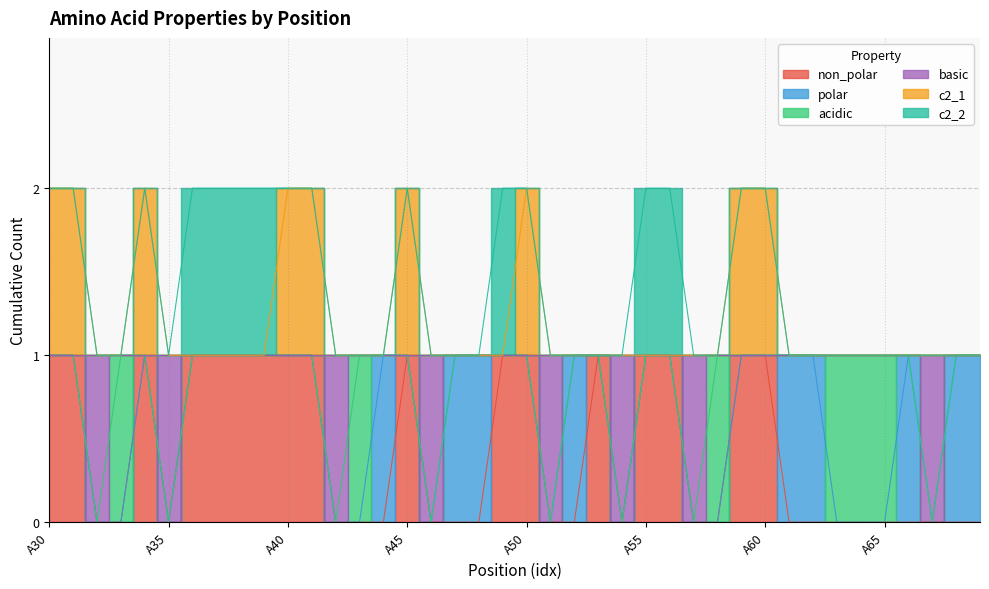

Read the c2_1 value at A43.

1